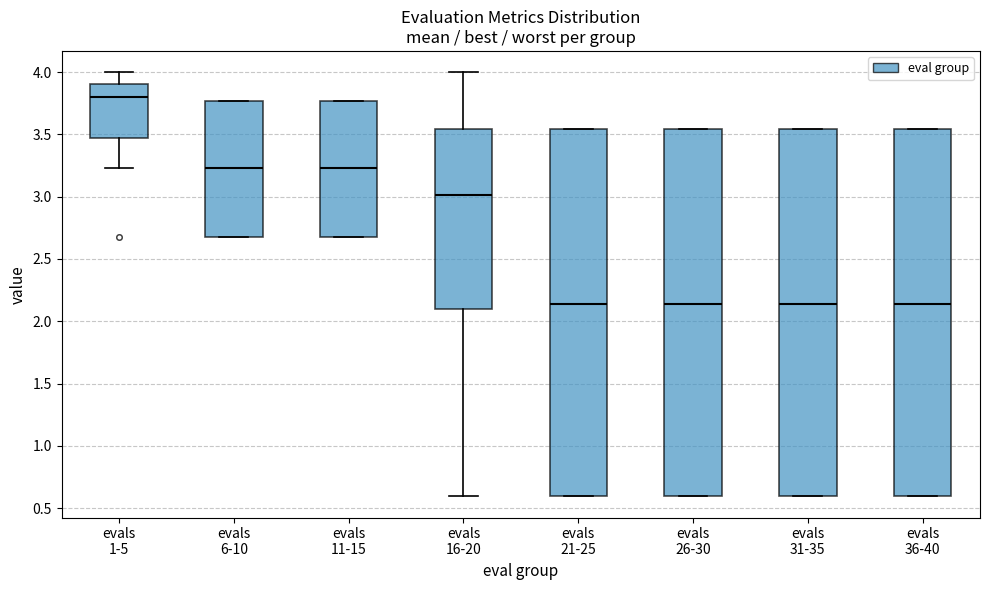

Where is the upper edge of the box for evals 36-40 on the y-axis? The values are not printed on the chart, so give them approximately, as read against the axis.

3.55